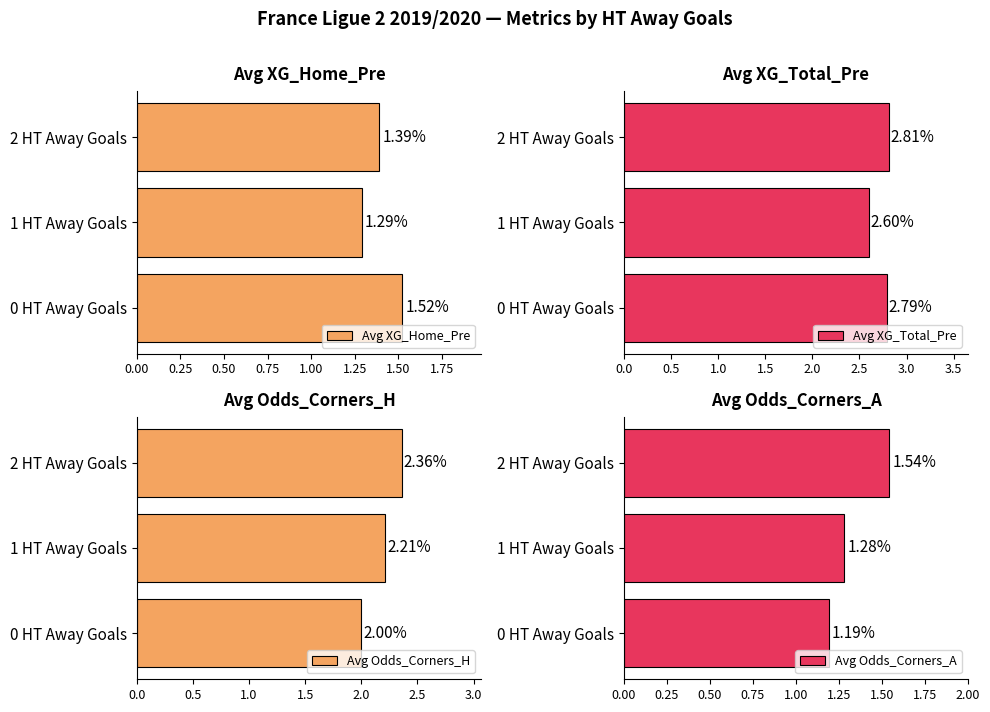

How many data points does each series have?

3